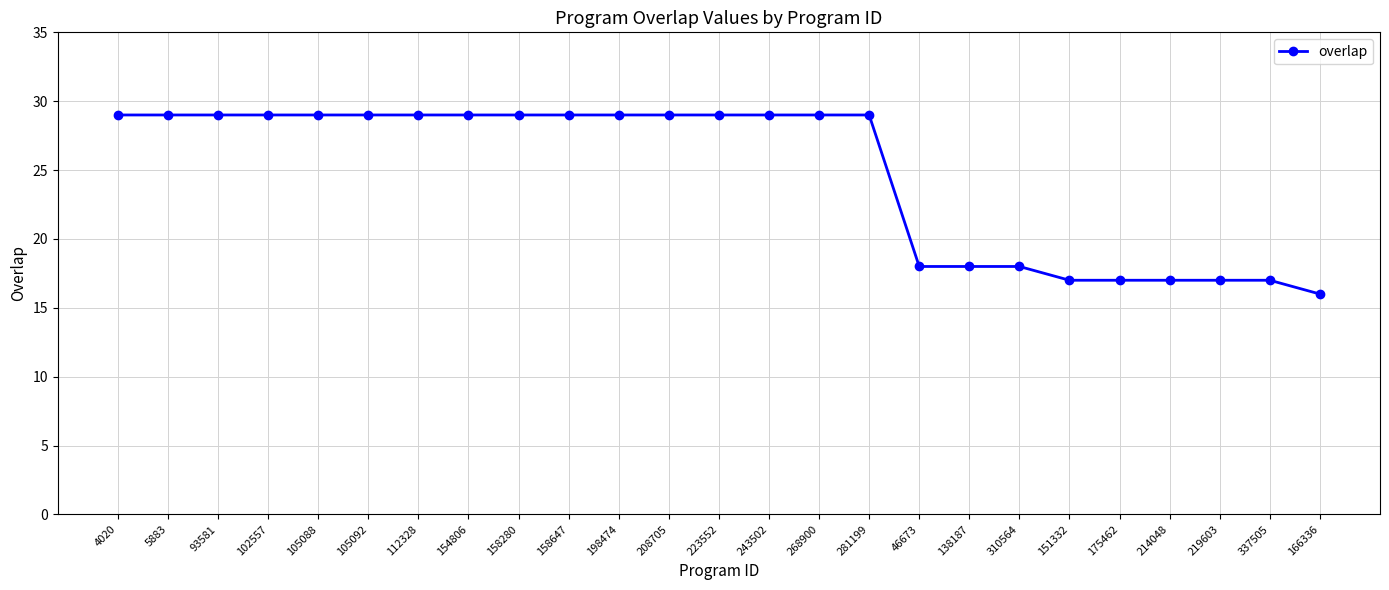

The chart shows a value of 29 at 154806. True or false?

True